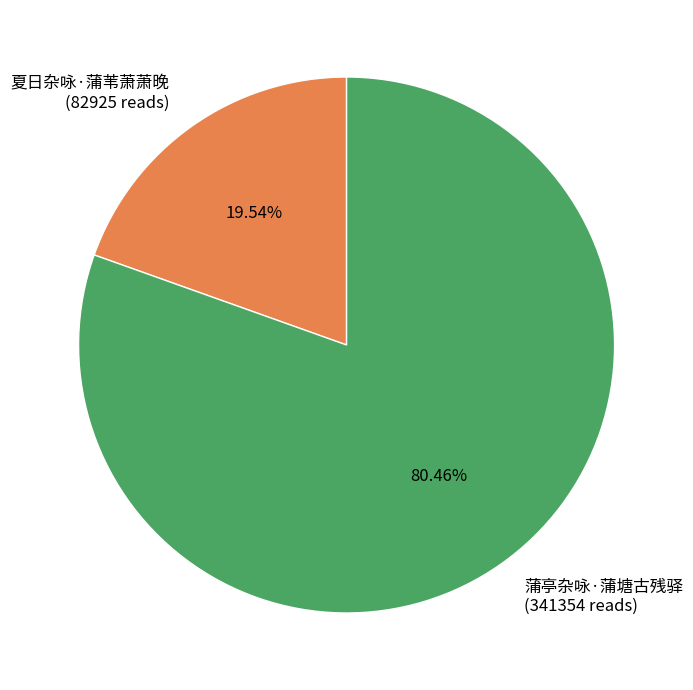

Is it true that 蒲亭杂咏·蒲塘古残驿 is 80% of the pie?

True